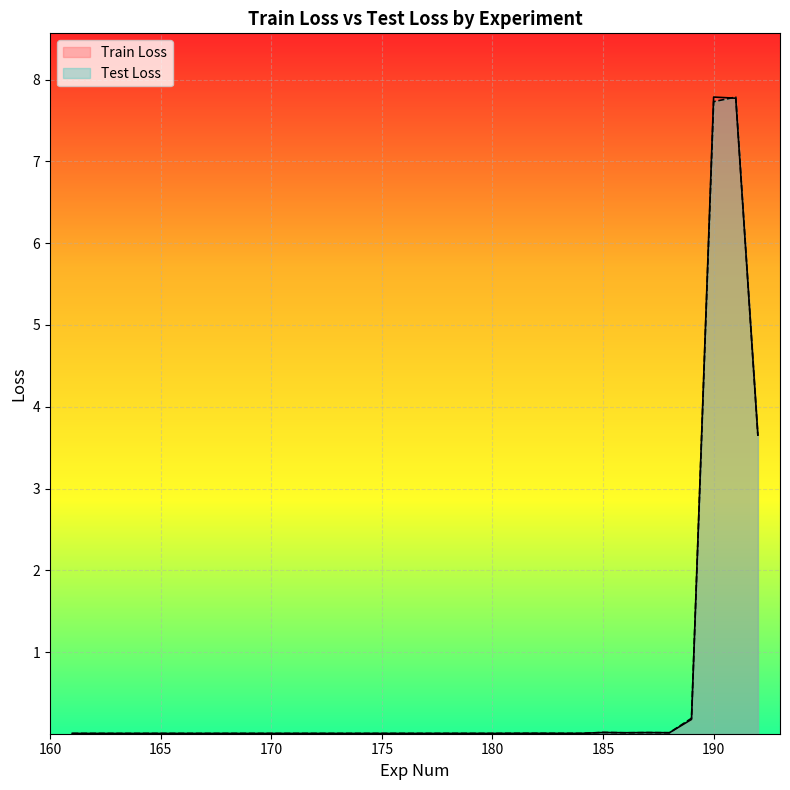

What is the maximum value for Test Loss?

7.8